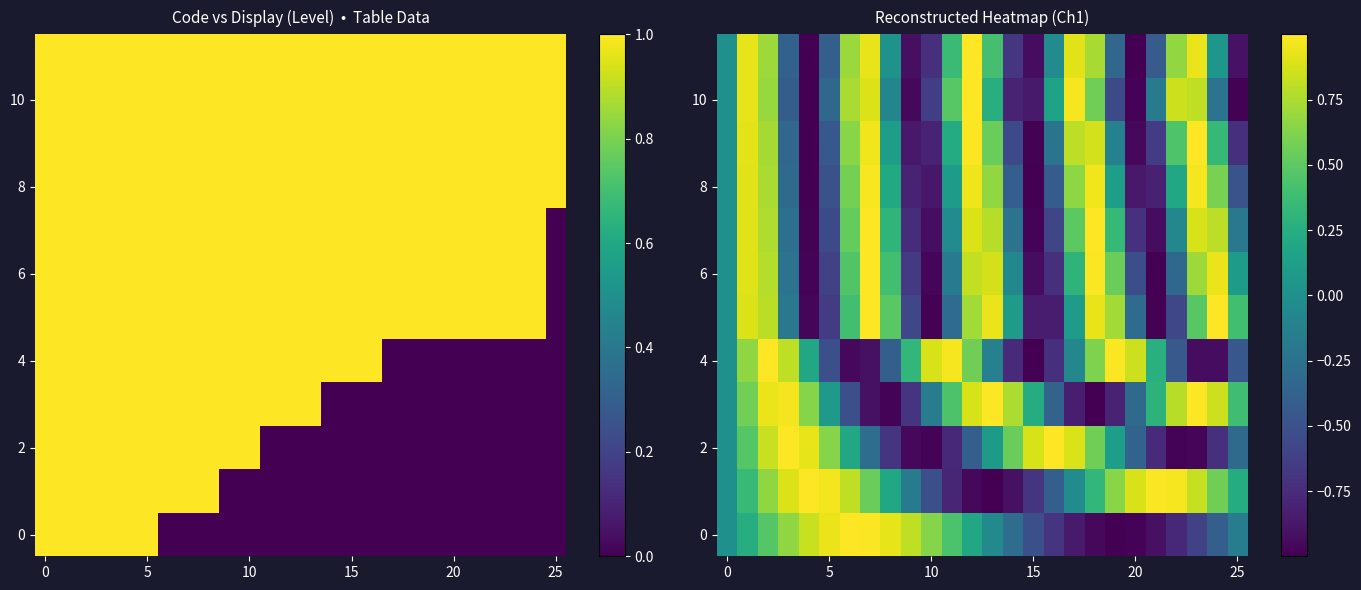

At which category does the chart reach its minimum across all series?

15